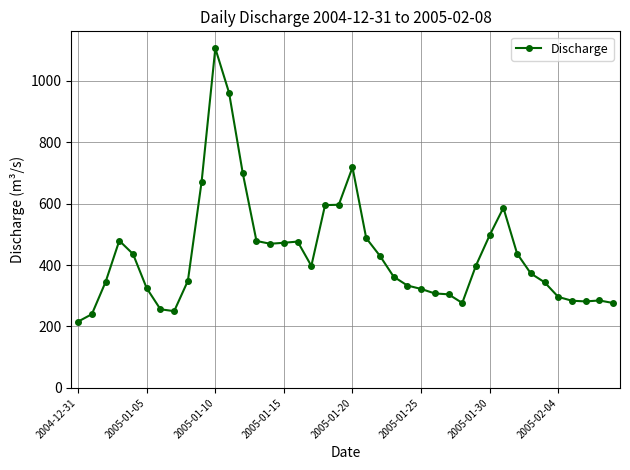

True or false: the data has more than 0 interior local peaks.

True